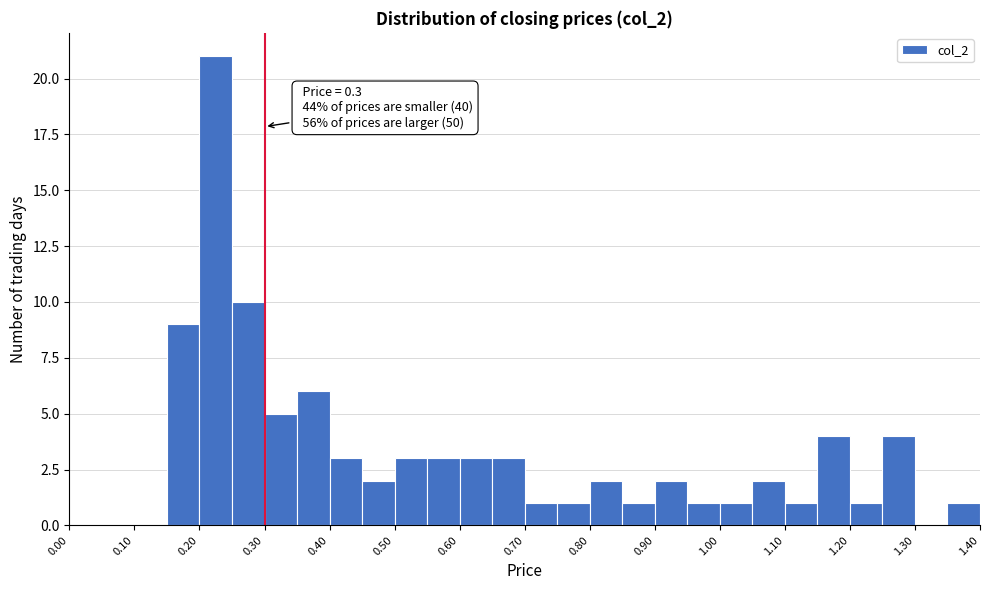

Over which range of the x-axis is the bar tallest?

0.20 to 0.25